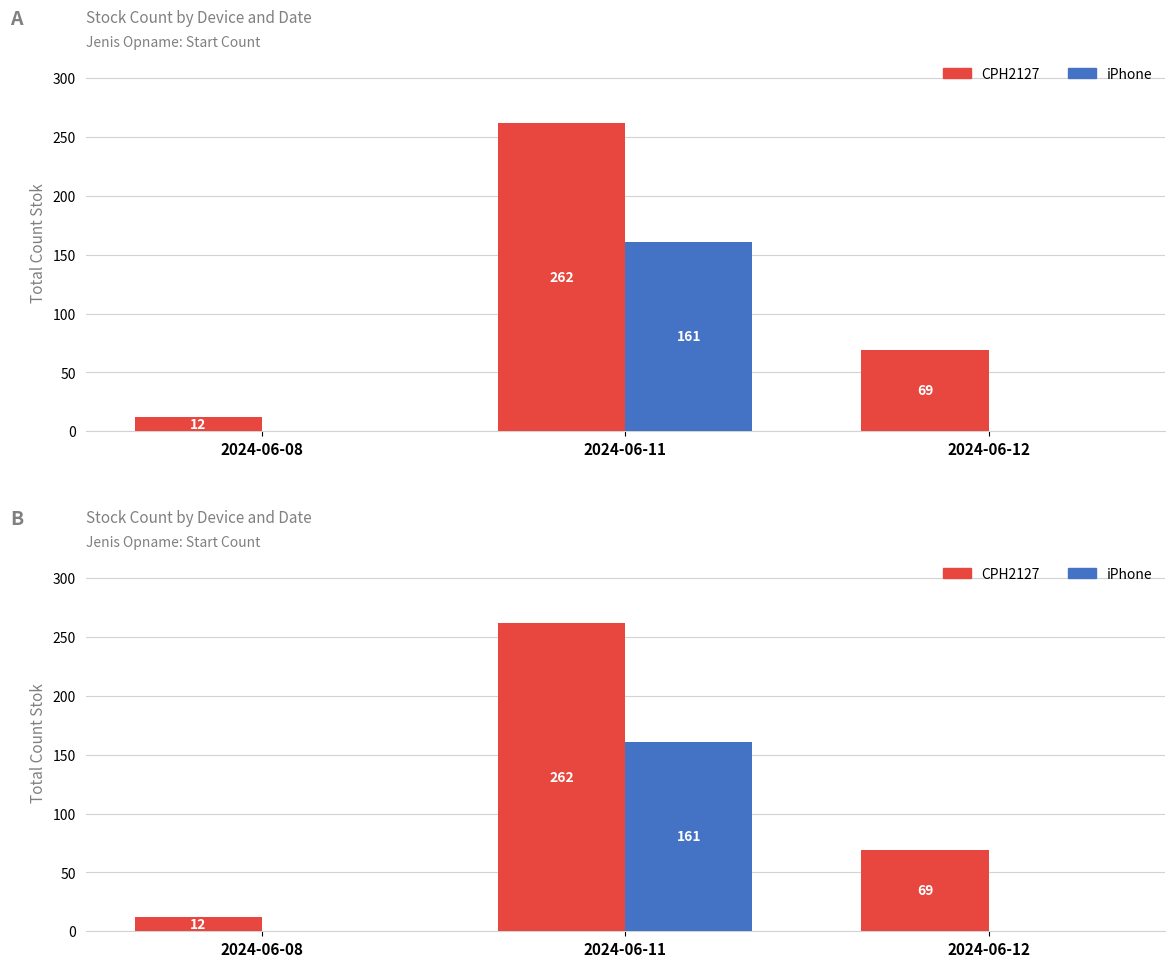

What is the difference between the second highest and minimum values in the CPH2127 series?

57